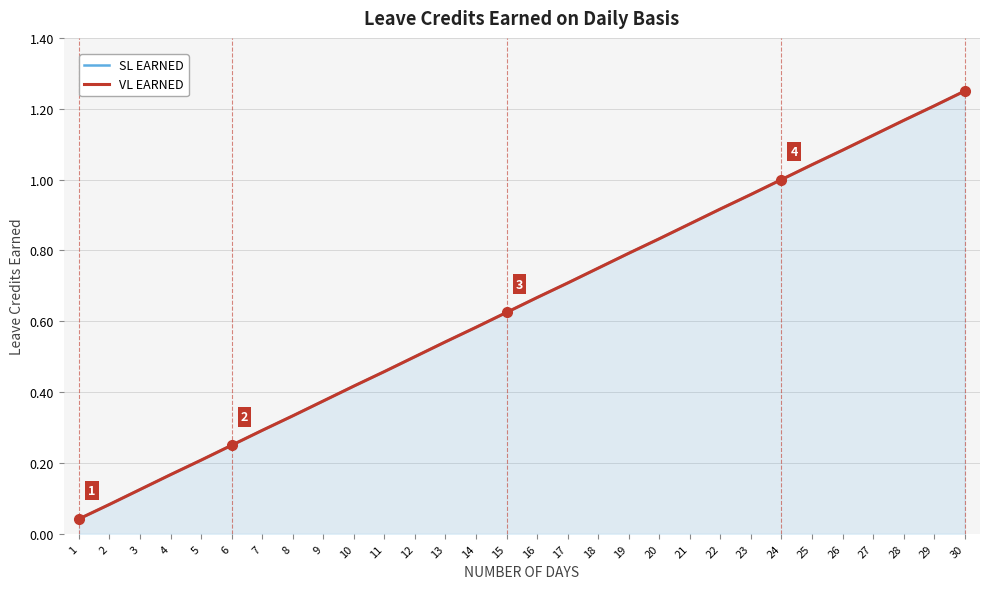

What are all the series names shown in the legend?

SL EARNED, VL EARNED